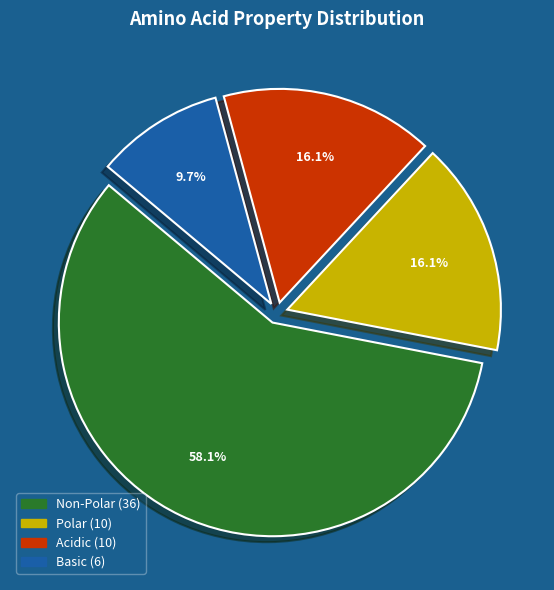

Is there any slice that represents more than half of the pie?

Yes